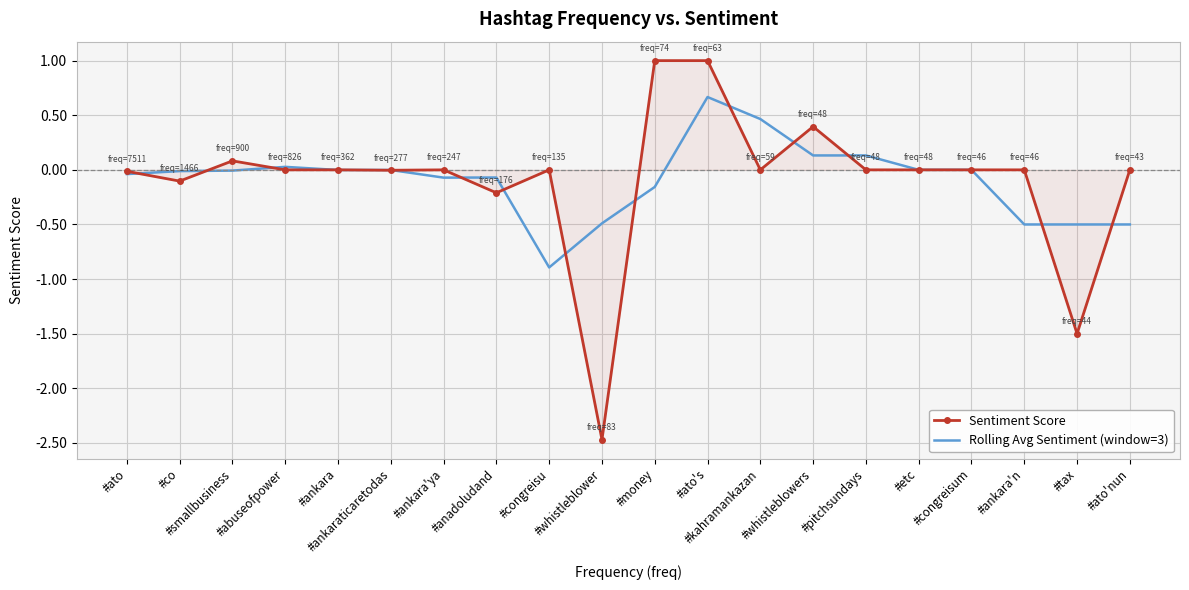

What is the difference between the maximum and minimum values in the Rolling Avg Sentiment (window=3) series?

1.6